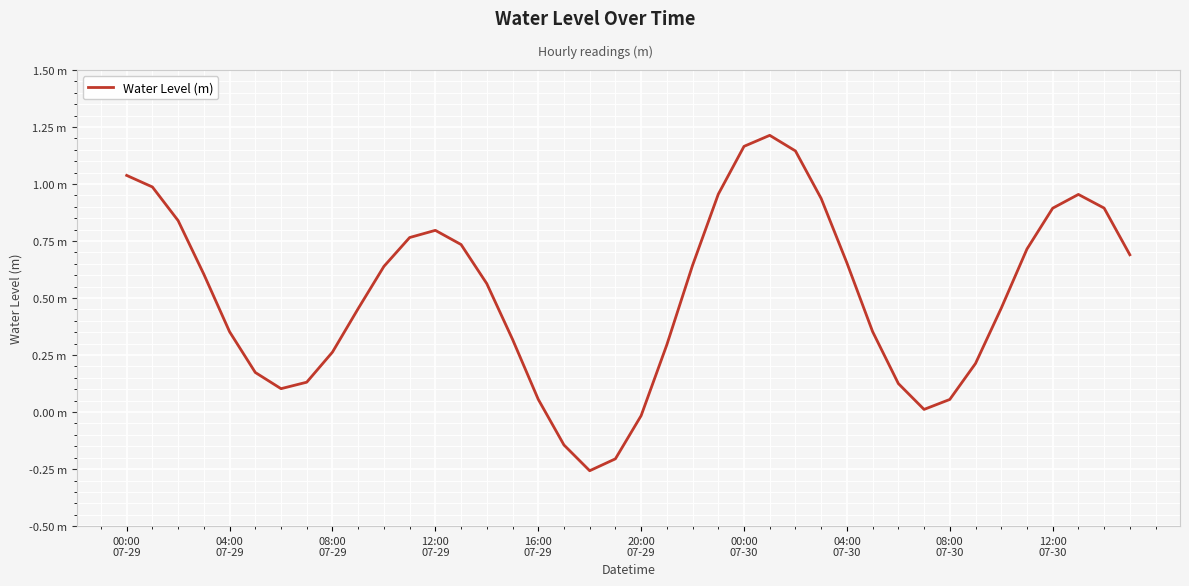

List the labels in order of value, smallest first.

18, 19, 17, 20, 31, 32, 16, 00:00
07-30, 30, 04:00
07-30, 20:00
07-29, 33, 08:00
07-30, 21, 15, 16:00
07-29, 29, 12:00
07-30, 34, 14, 12:00
07-29, 10, 22, 28, 39, 35, 13, 11, 12, 08:00
07-29, 36, 38, 27, 37, 23, 04:00
07-29, 00:00
07-29, 26, 24, 25